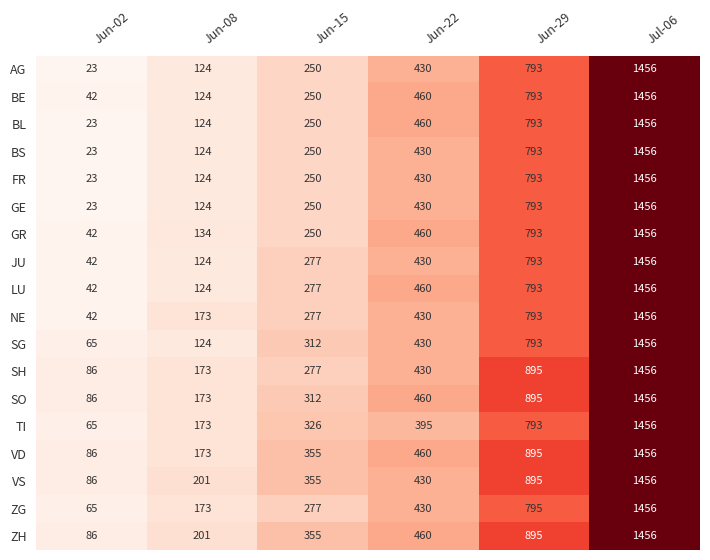

Count the number of data series in this chart.

18